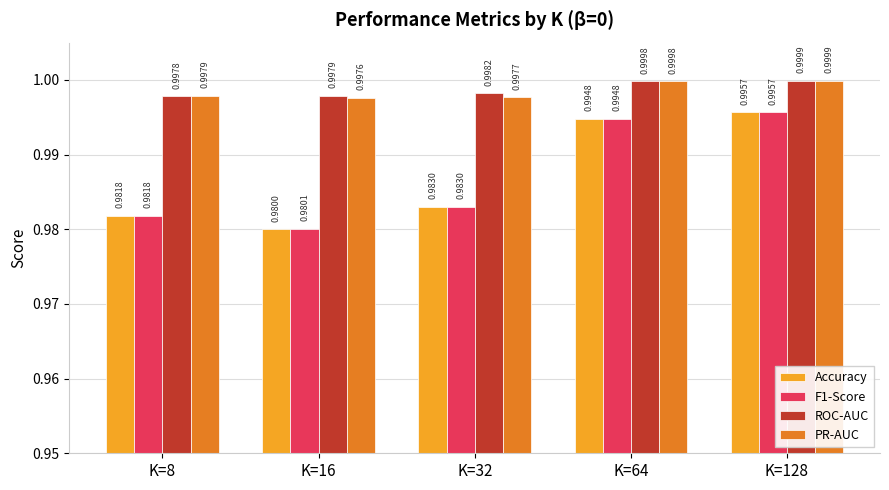

List the labels in order of Accuracy value, largest first.

K=128, K=64, K=32, K=8, K=16